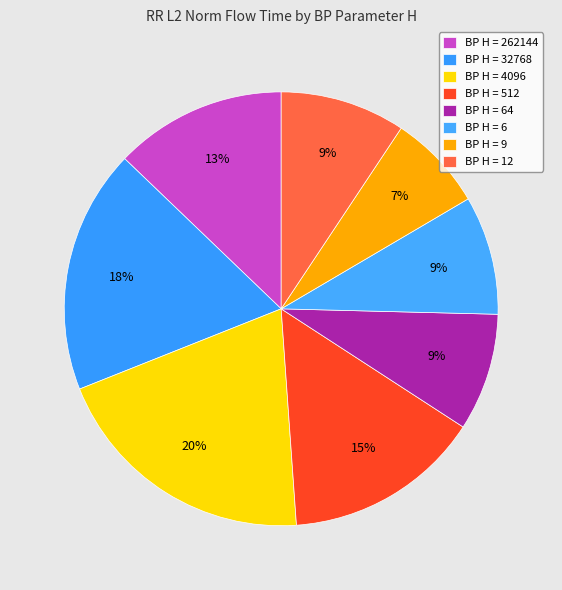

How many segments does this pie chart have?

8